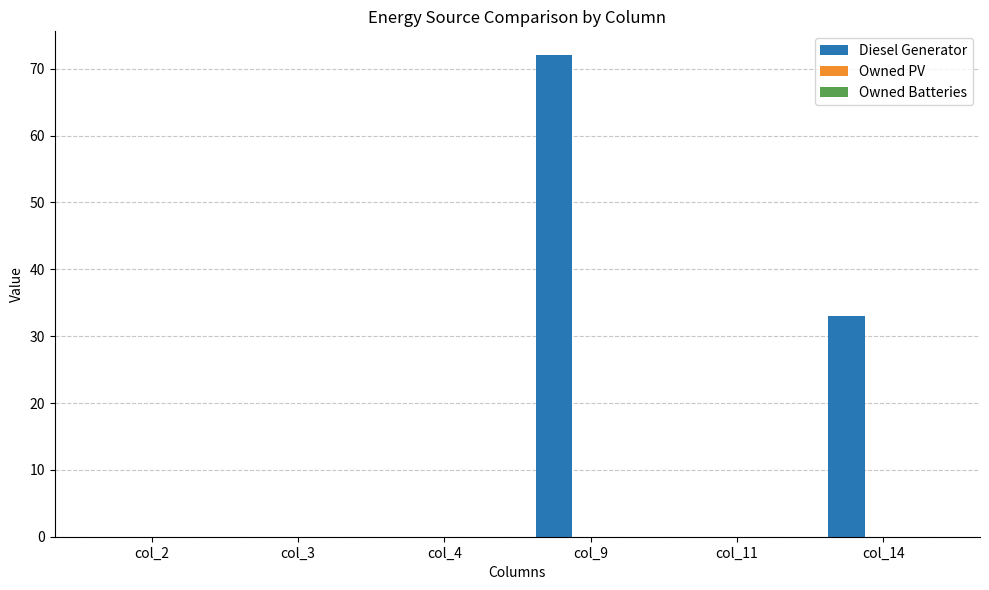

Are the bars horizontal?

No